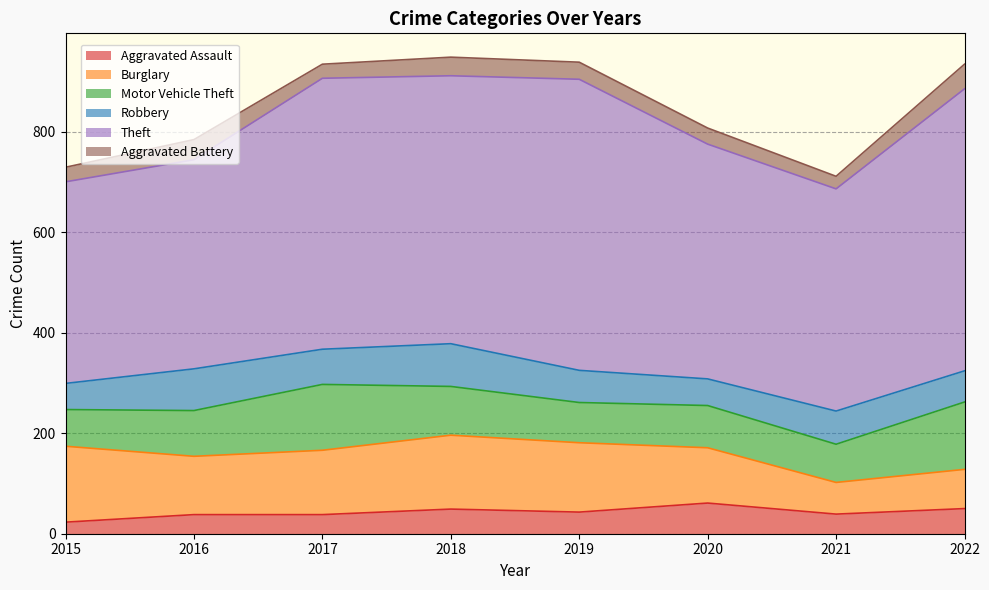

At which category is the sum across all series the highest?

2018